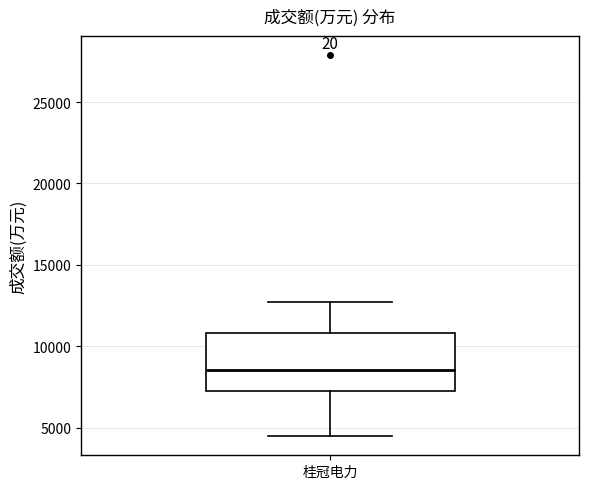

Read this box plot against the y-axis: the position of the median line, the range covered by the box, and the ends of both whiskers. The values are not printed on the chart, so give them approximately, as read against the axis.

median 8500, box 7000 to 11000, whiskers 4500 to 12500